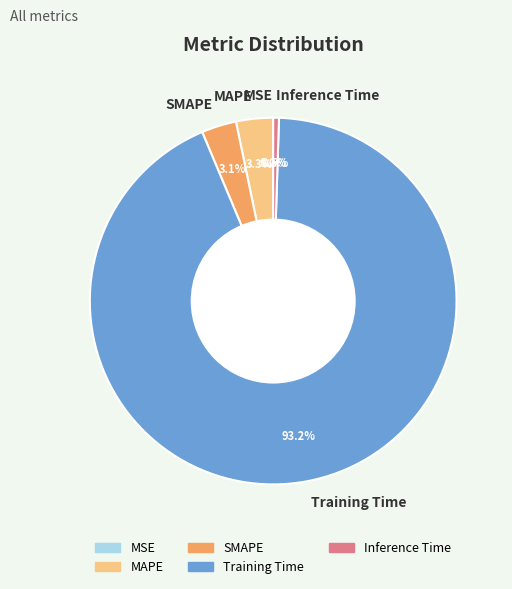

What percentage do SMAPE and Training Time together represent?

96.2%